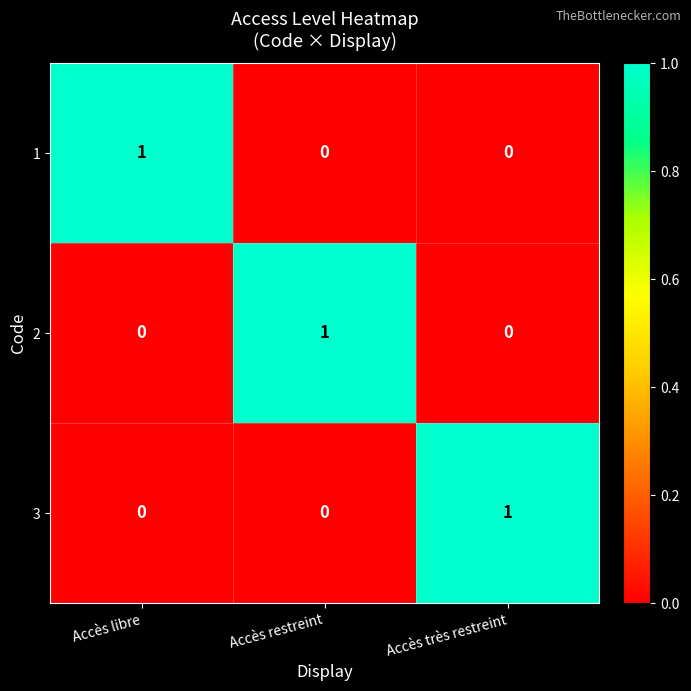

At how many categories does at least one series exceed 0?

3